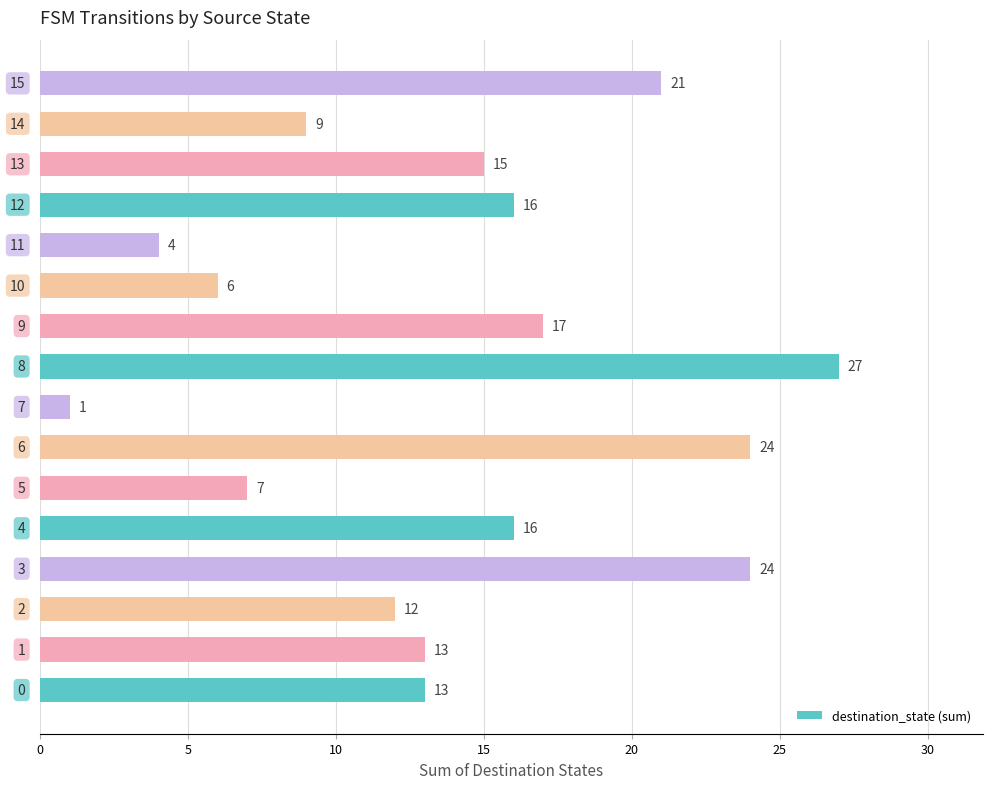

What is the sum of all values?

225